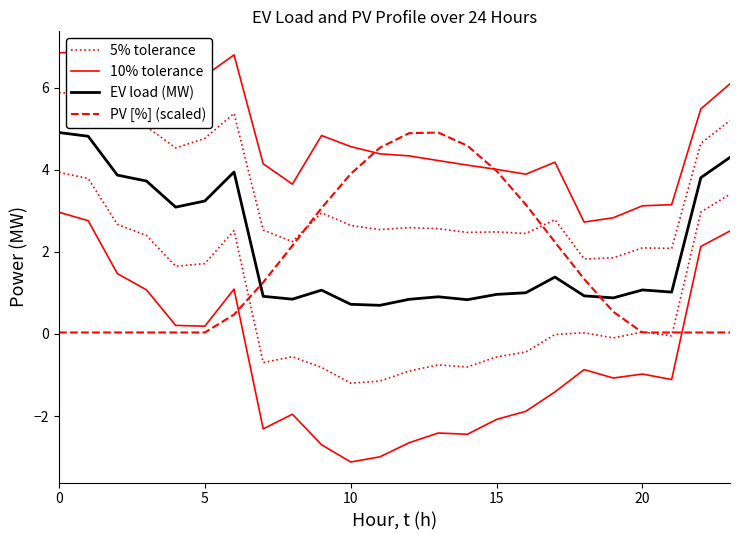

What is the approximate value of 5% tolerance at 16?

2.4